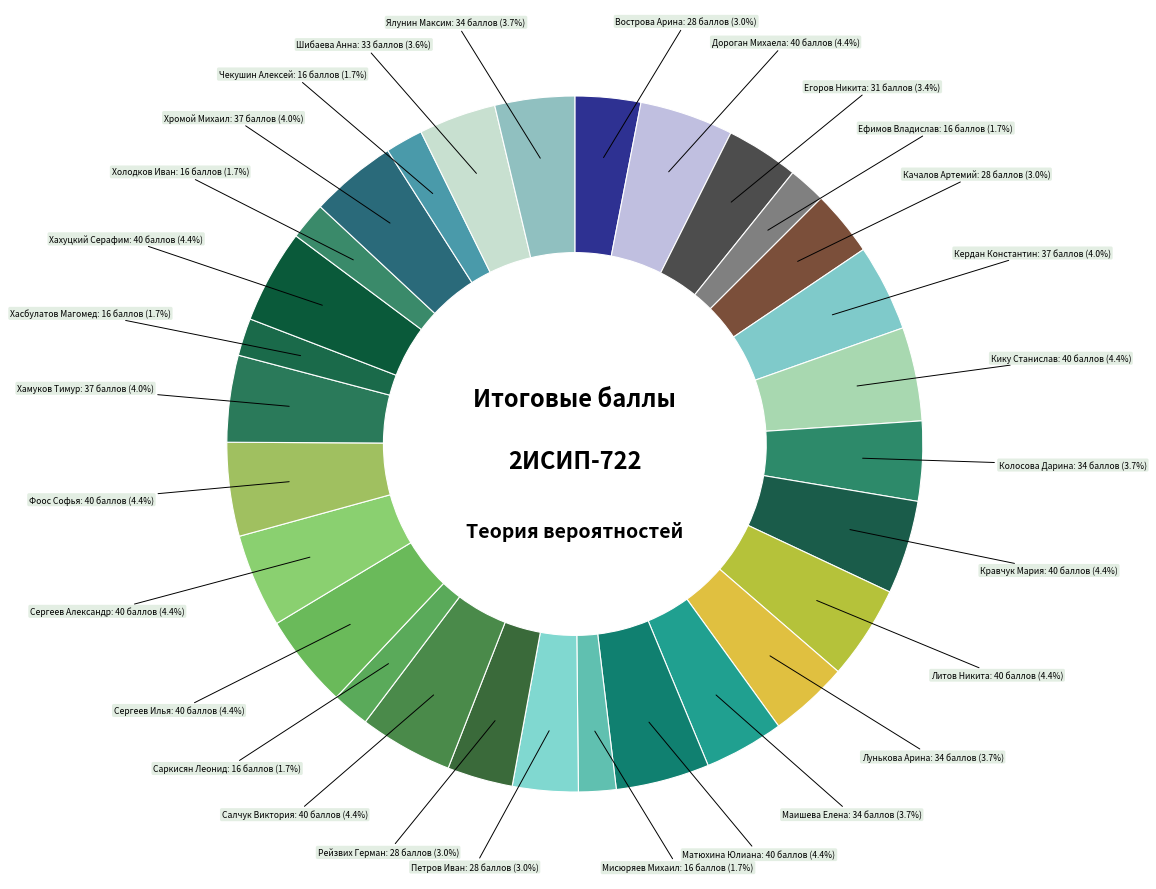

How much of the chart is everything except Колосова Дарина?

96.3%